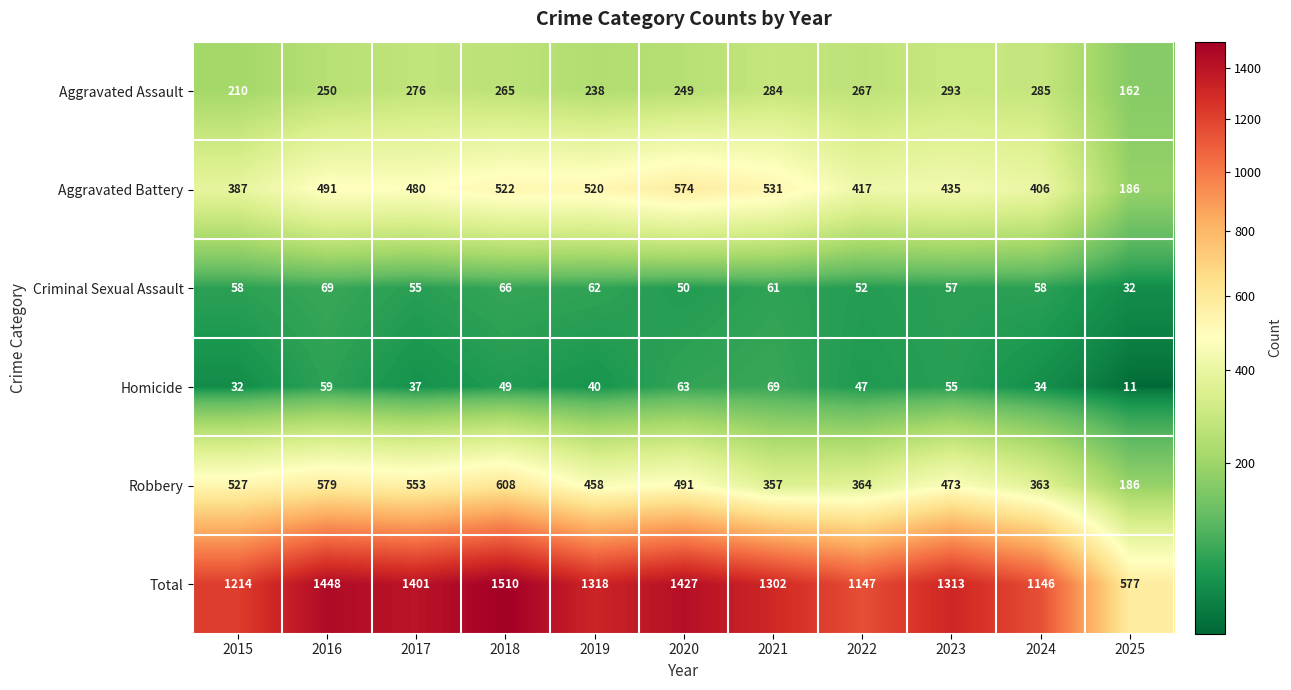

Which category has the highest value across all series?

2018